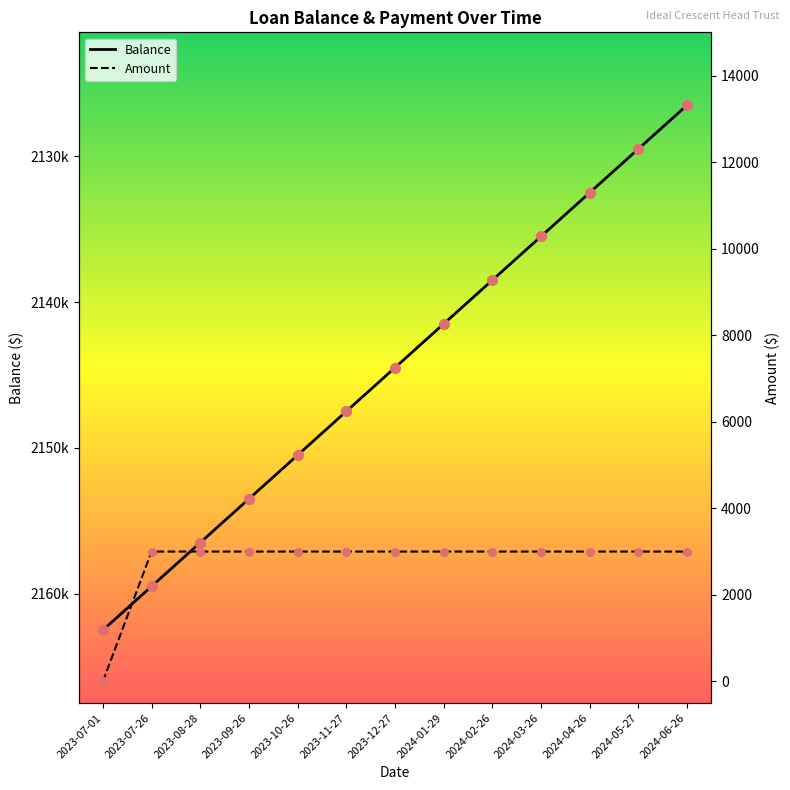

Which series has the largest Y range (max minus min)?

Balance